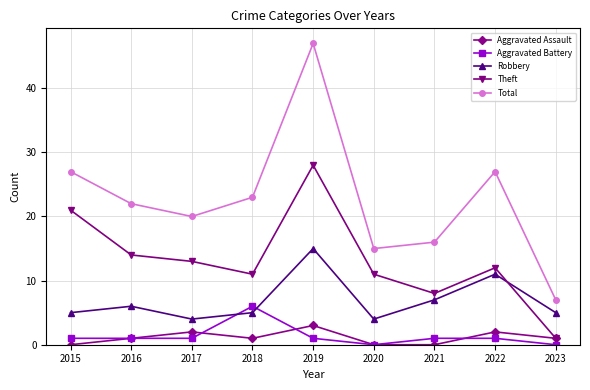

How many times do Aggravated Battery and Robbery cross each other?

2